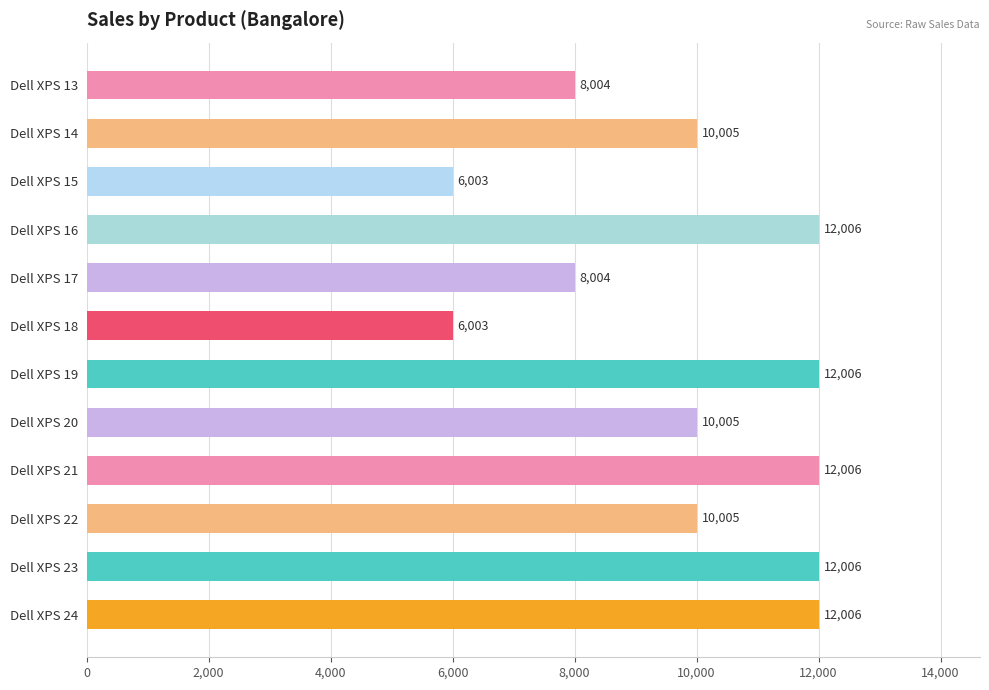

Approximately how many times larger is the value at Dell XPS 24 compared to Dell XPS 14?

1.2